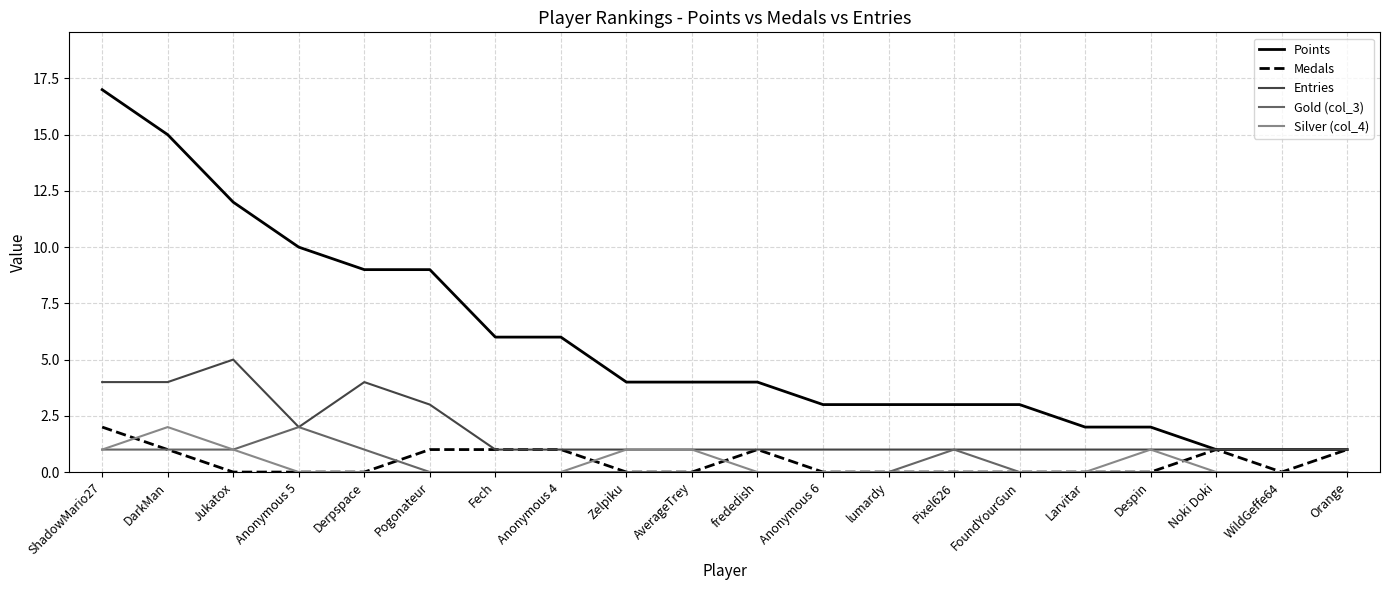

Reading left to right, what are all the values shown in this chart?

Points: ShadowMario27=17	DarkMan=15	Jukatox=12	Anonymous 5=10	Derpspace=9	Pogonateur=9	Fech=6	Anonymous 4=6	Zelpiku=4	AverageTrey=4	frededish=4	Anonymous 6=3	lumardy=3	Pixel626=3	FoundYourGun=3	Larvitar=2	Despin=2	Noki Doki=1	WildGeffe64=1	Orange=1
Medals: ShadowMario27=2	DarkMan=1	Jukatox=0	Anonymous 5=0	Derpspace=0	Pogonateur=1	Fech=1	Anonymous 4=1	Zelpiku=0	AverageTrey=0	frededish=1	Anonymous 6=0	lumardy=0	Pixel626=0	FoundYourGun=0	Larvitar=0	Despin=0	Noki Doki=1	WildGeffe64=0	Orange=1
Entries: ShadowMario27=4	DarkMan=4	Jukatox=5	Anonymous 5=2	Derpspace=4	Pogonateur=3	Fech=1	Anonymous 4=1	Zelpiku=1	AverageTrey=1	frededish=1	Anonymous 6=1	lumardy=1	Pixel626=1	FoundYourGun=1	Larvitar=1	Despin=1	Noki Doki=1	WildGeffe64=1	Orange=1
Gold (col_3): ShadowMario27=1	DarkMan=1	Jukatox=1	Anonymous 5=2	Derpspace=1	Pogonateur=0	Fech=0	Anonymous 4=0	Zelpiku=0	AverageTrey=0	frededish=0	Anonymous 6=0	lumardy=0	Pixel626=1	FoundYourGun=0	Larvitar=0	Despin=0	Noki Doki=0	WildGeffe64=0	Orange=0
Silver (col_4): ShadowMario27=1	DarkMan=2	Jukatox=1	Anonymous 5=0	Derpspace=0	Pogonateur=0	Fech=0	Anonymous 4=0	Zelpiku=1	AverageTrey=1	frededish=0	Anonymous 6=0	lumardy=0	Pixel626=0	FoundYourGun=0	Larvitar=0	Despin=1	Noki Doki=0	WildGeffe64=0	Orange=0